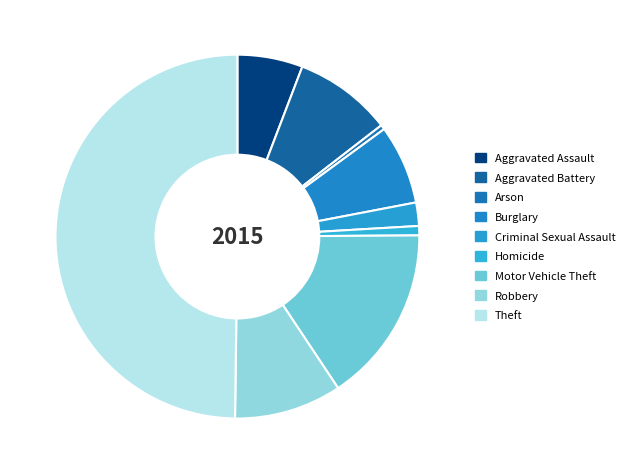

Is Theft the majority of the pie?

No